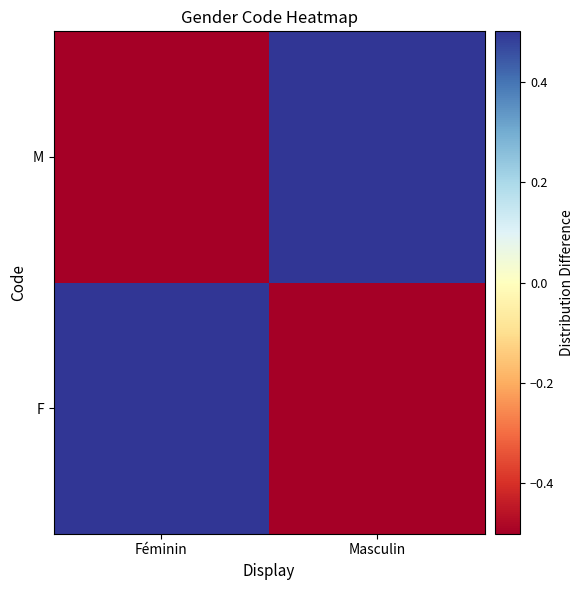

Count the number of data series in this chart.

2